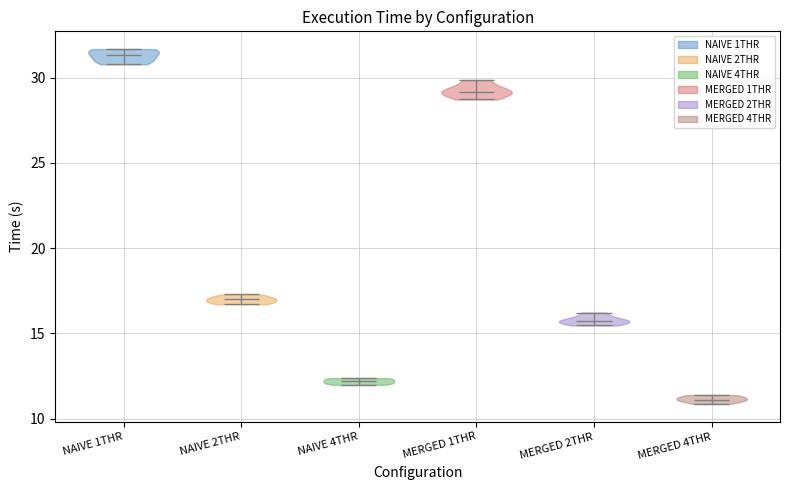

Where does the median line of the violin for MERGED 1THR sit on the y-axis? The values are not printed on the chart, so give them approximately, as read against the axis.

29.0